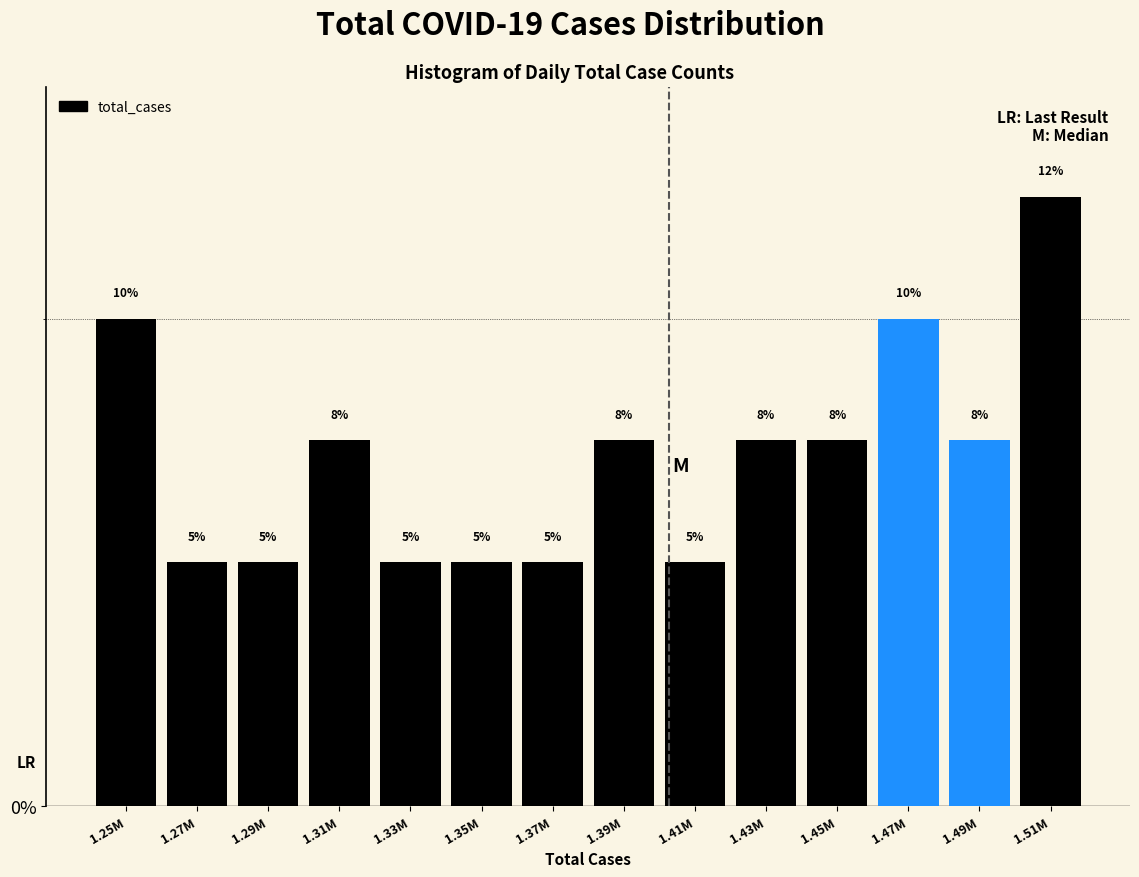

True or false: the data shows 12.5 at 1.51M.

True